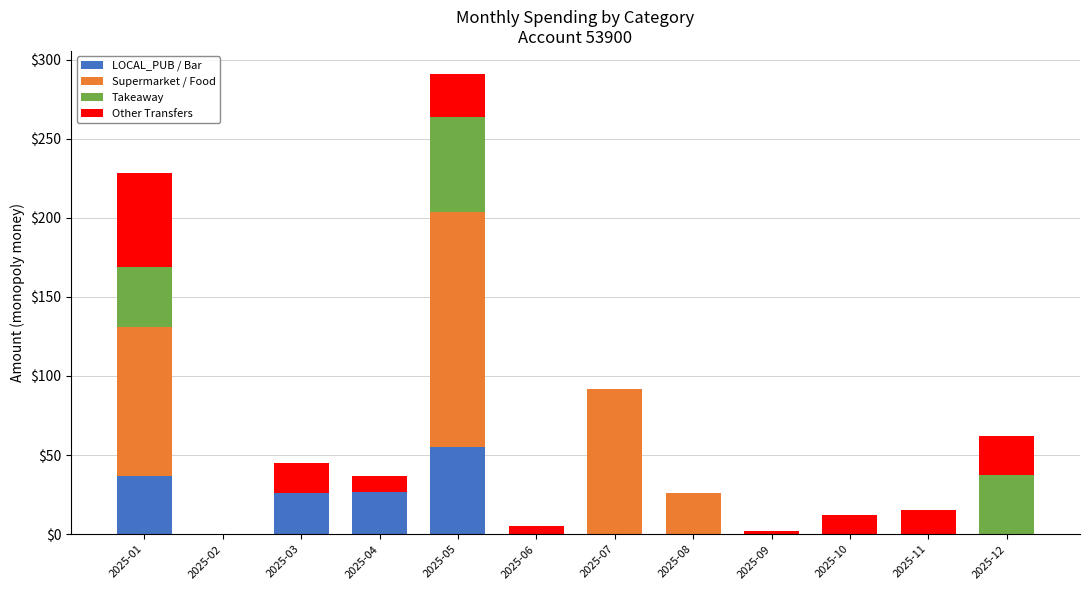

At which category is the sum across all series the highest?

2025-05